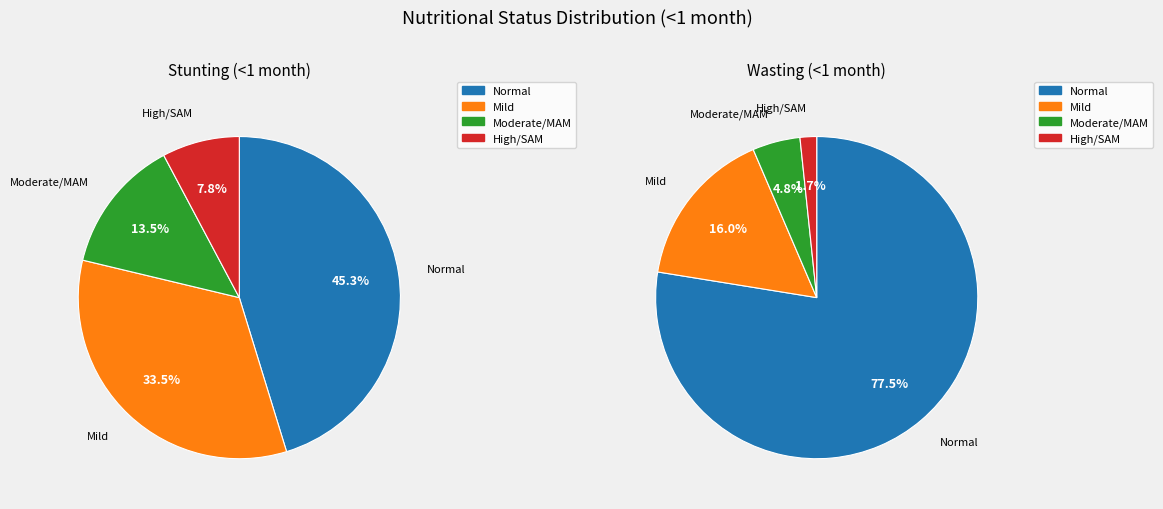

The Moderate/MAM slice represents 5% of the pie. True or false?

False